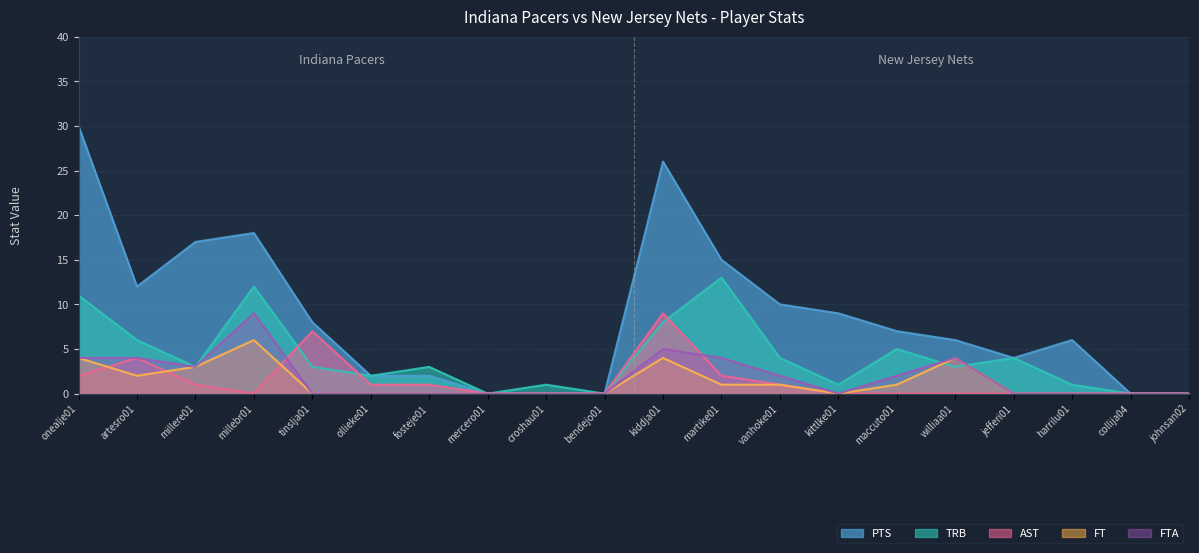

At which category is the sum across all series the highest?

kiddja01